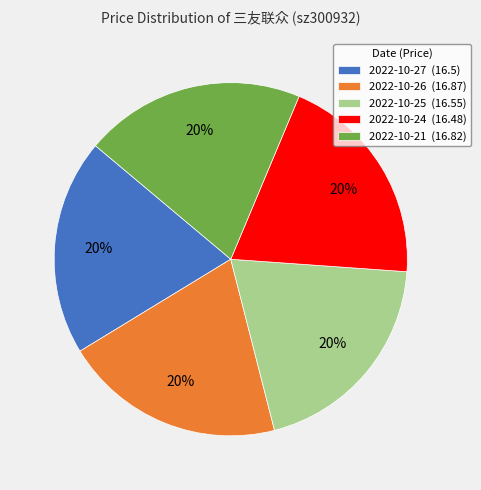

Approximately how many times larger is the value at 2022-10-25 compared to 2022-10-26?

1.0